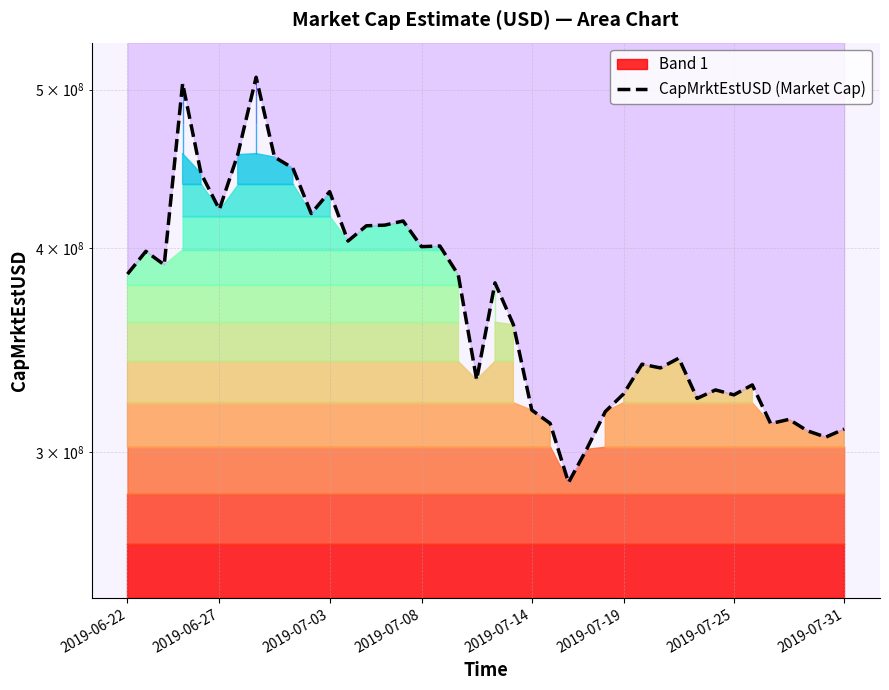

At which label does the data first exceed 380739521?

2019-06-22